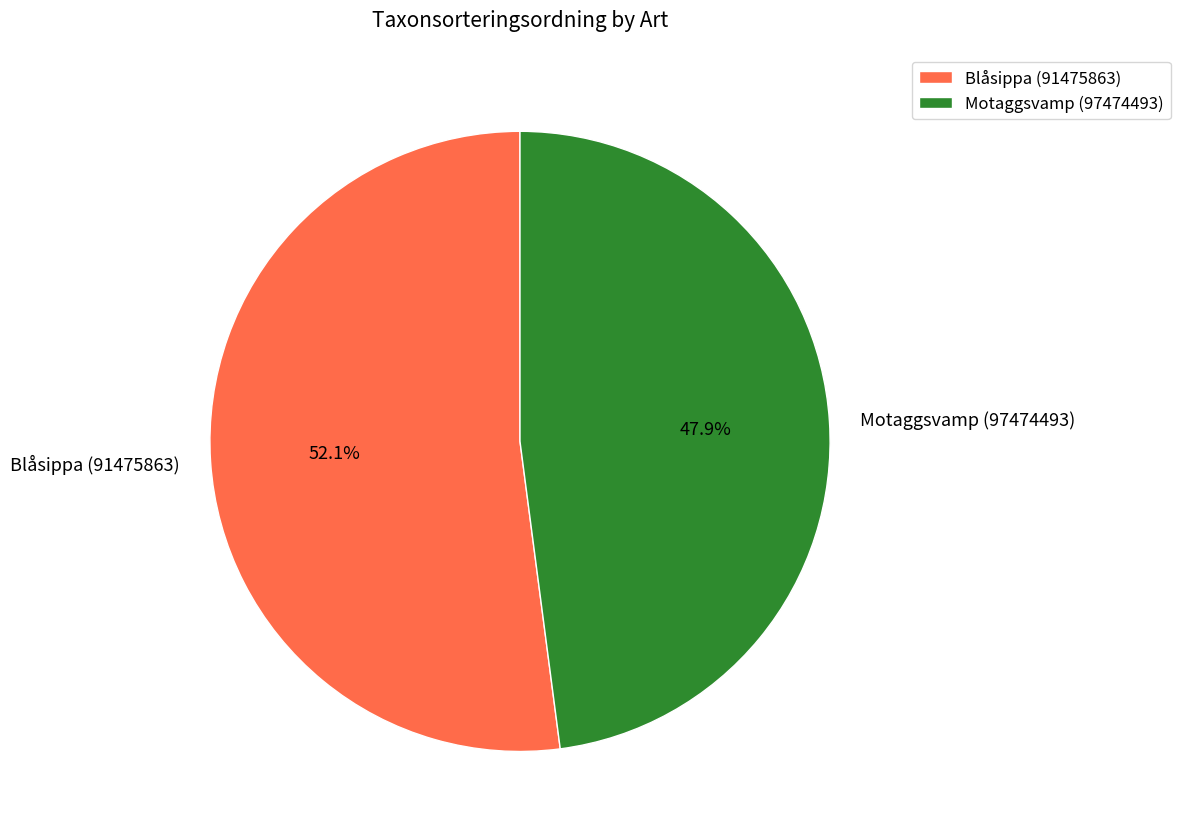

Combined, what portion of the pie is Blåsippa (91475863) and Motaggsvamp (97474493)?

100.0%